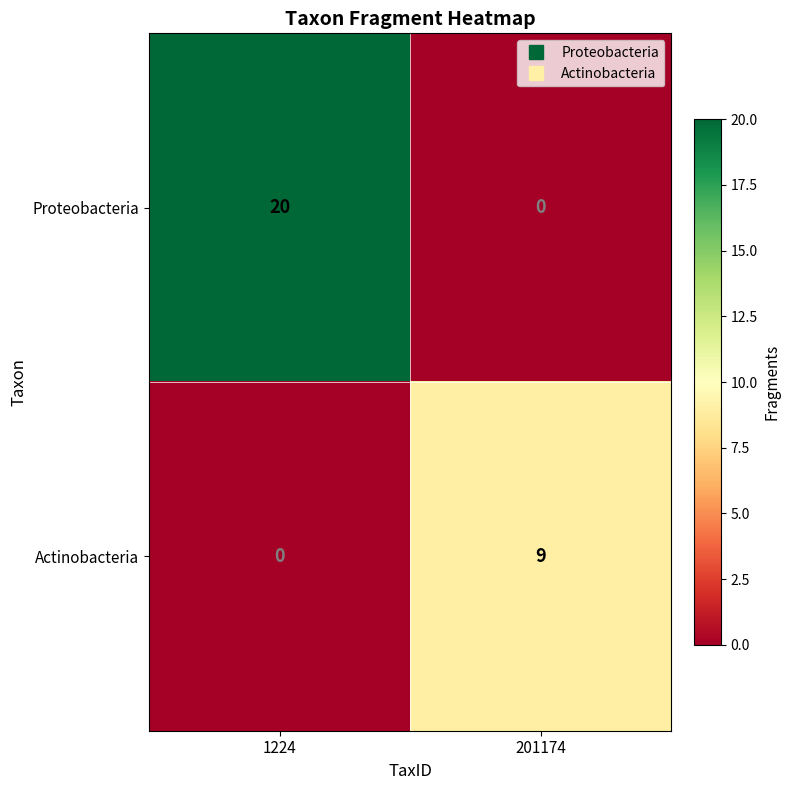

At which category does the chart reach its peak across all series?

1224